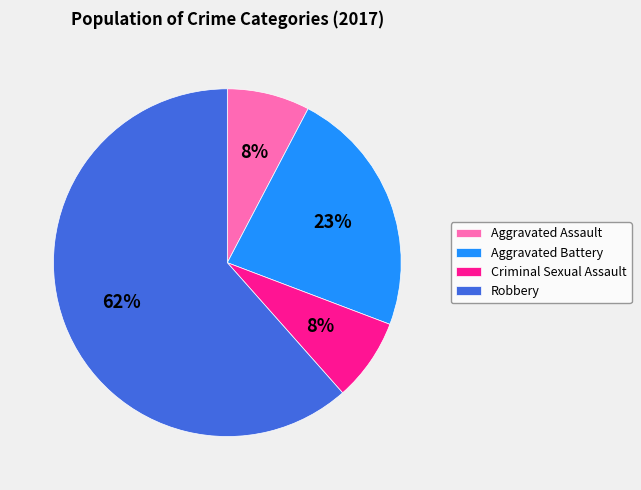

To the nearest percent, what is the average slice percentage?

25%